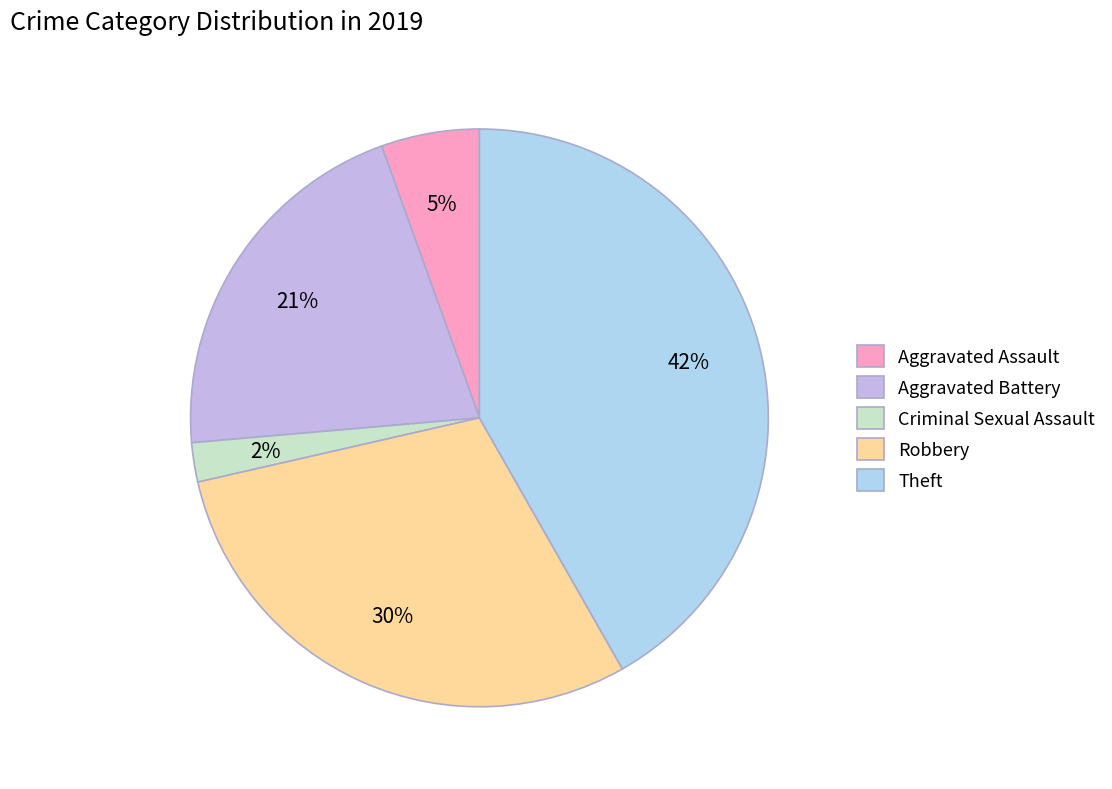

Between Theft and Criminal Sexual Assault, which is larger?

Theft